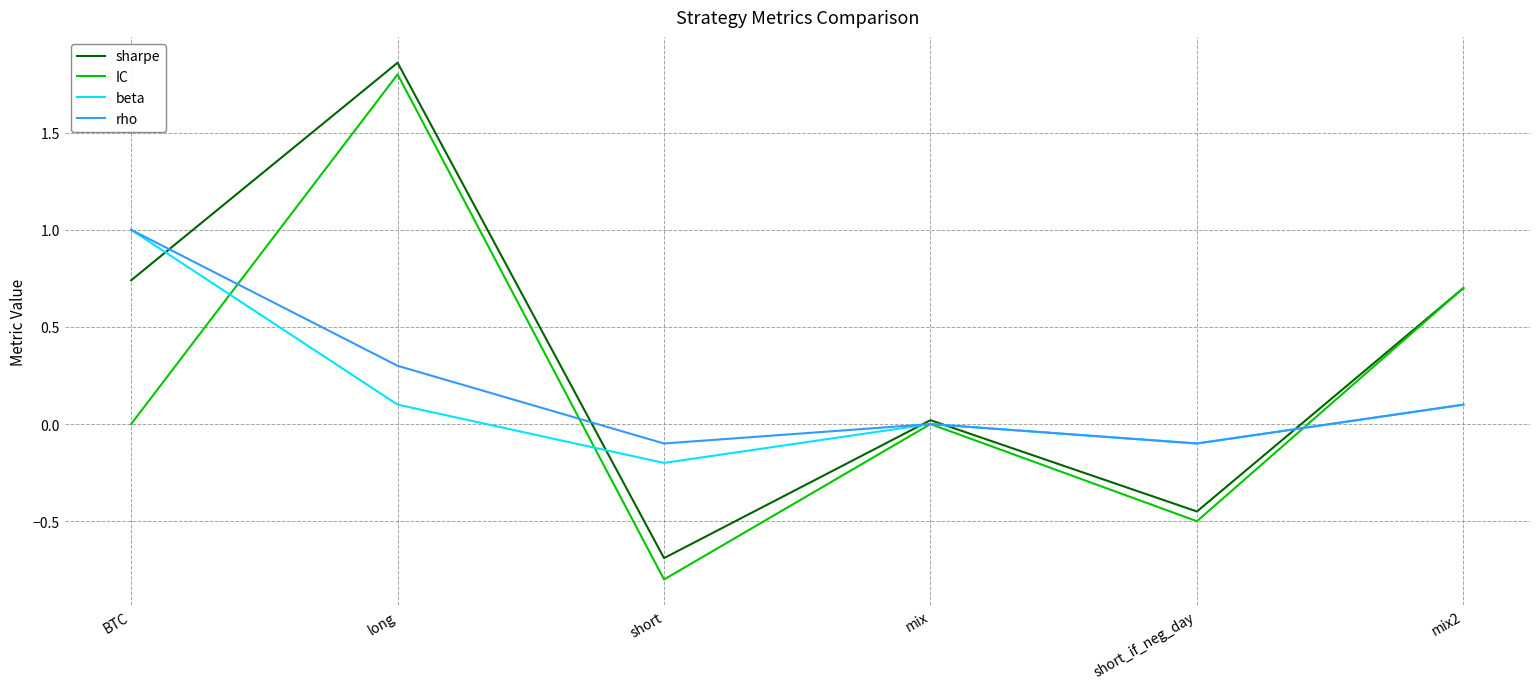

The value of sharpe at mix2 is 0.7. True or false?

True